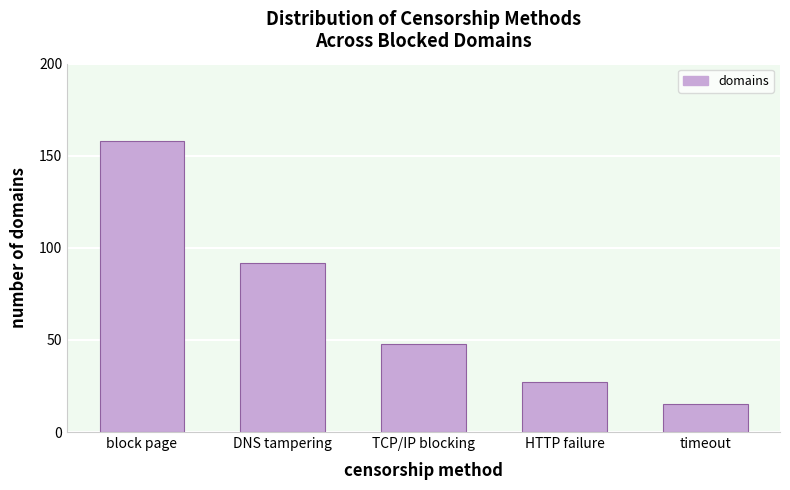

Reading left to right, list all the values displayed in this chart.

158	92	48	27	15